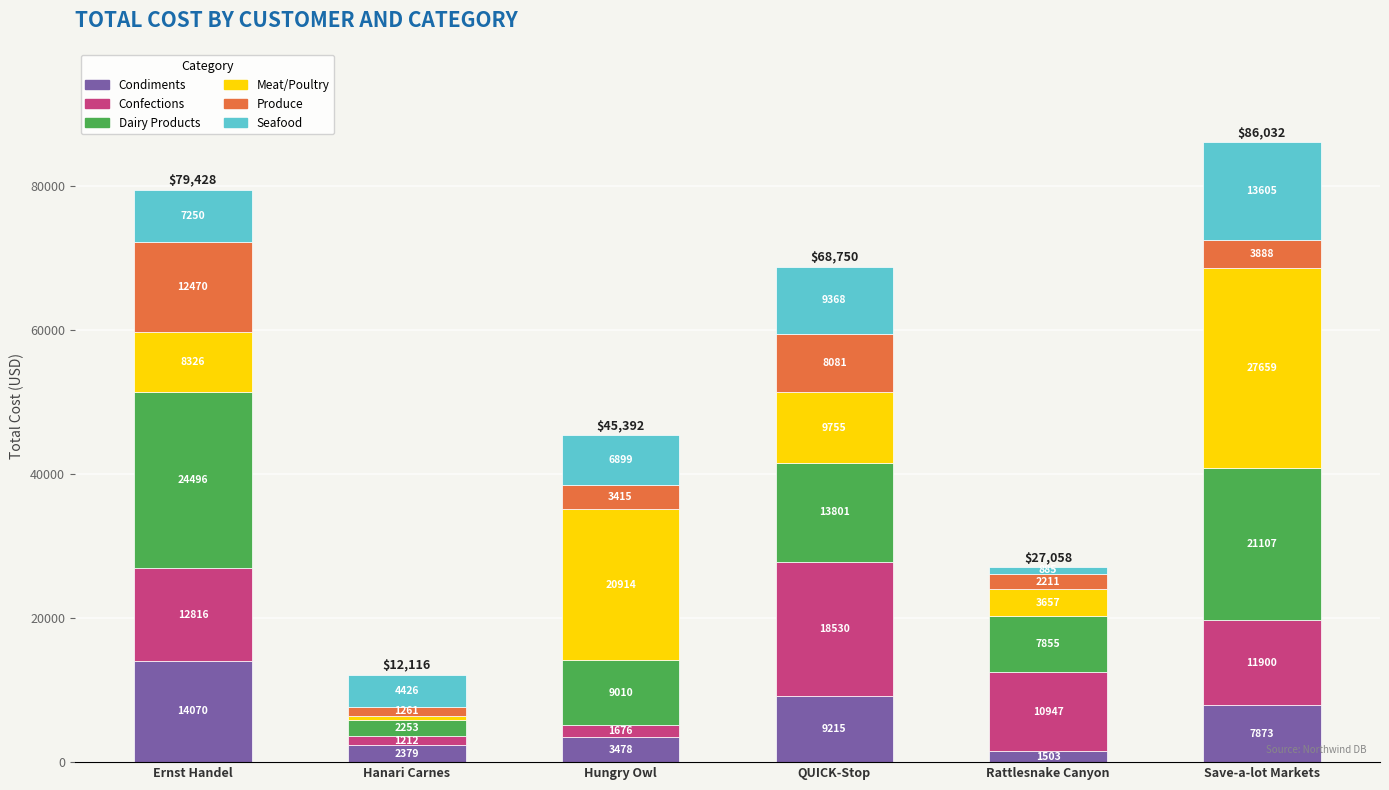

At which category is the sum across all series the highest?

Save-a-lot Markets